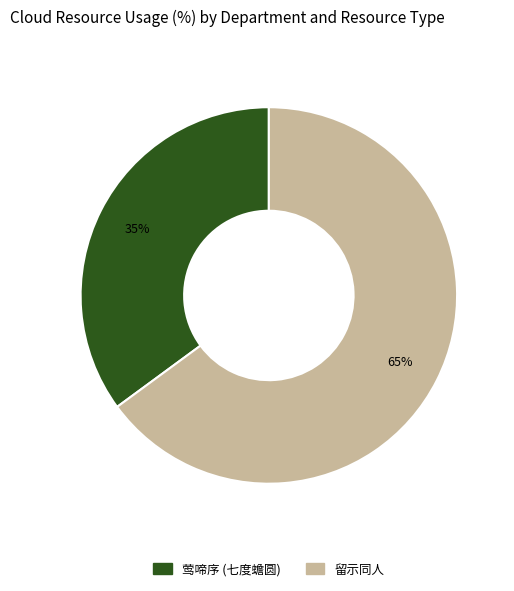

To the nearest percent, what is the difference between the largest and smallest slice percentages?

30%